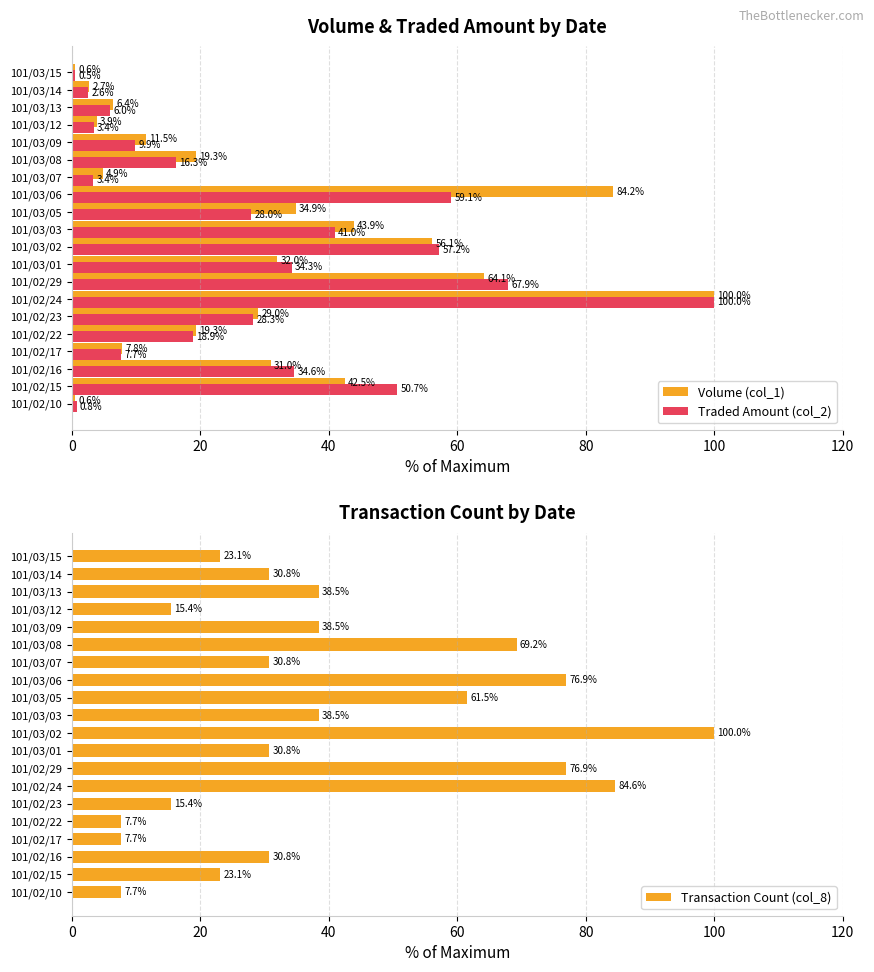

How many groups of bars are there?

20